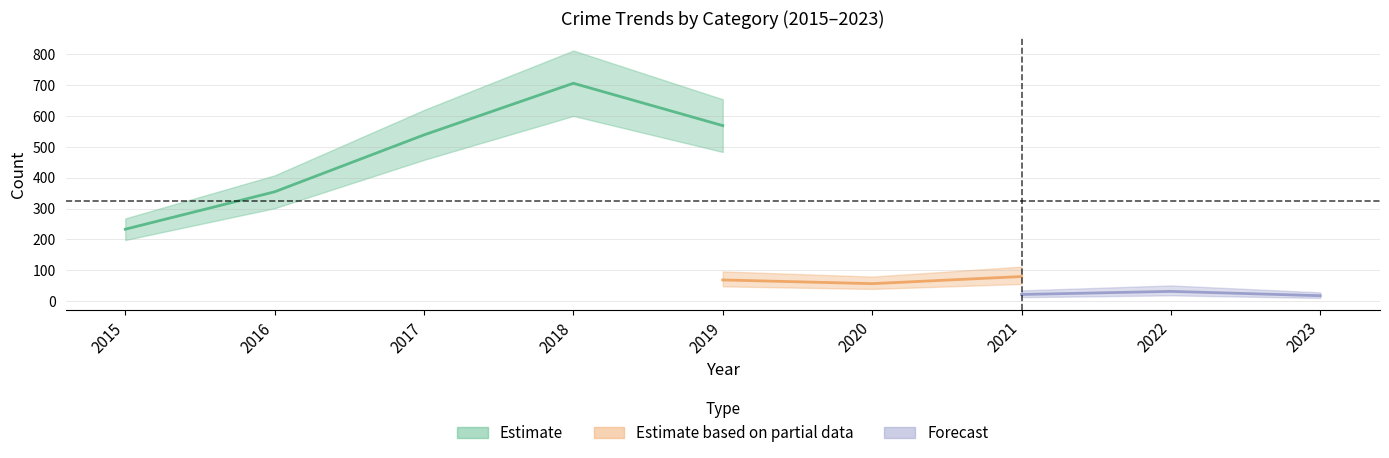

Does the chart display data point markers on the line(s)?

No